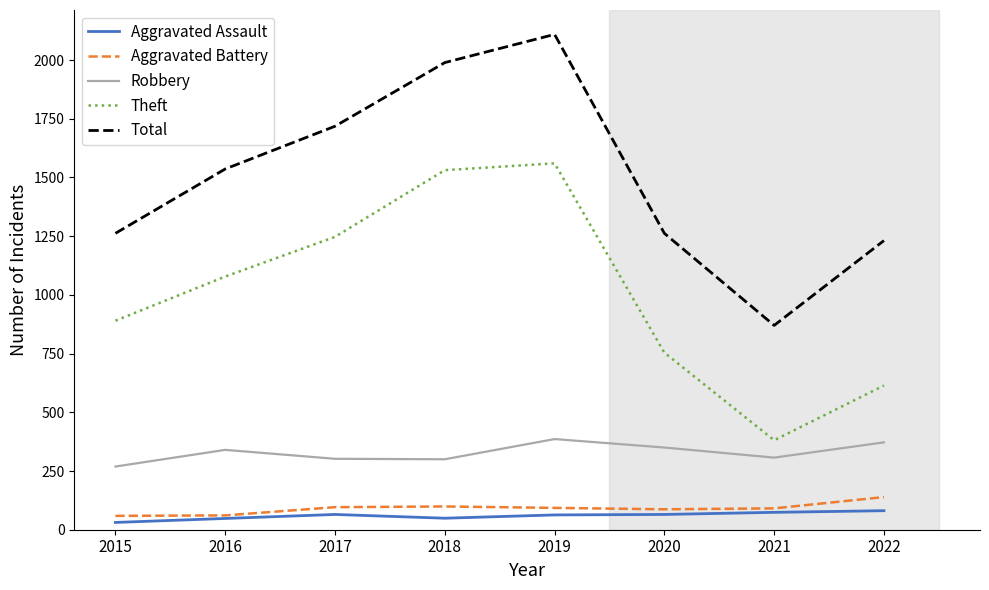

At which category is the sum across all series the highest?

2019